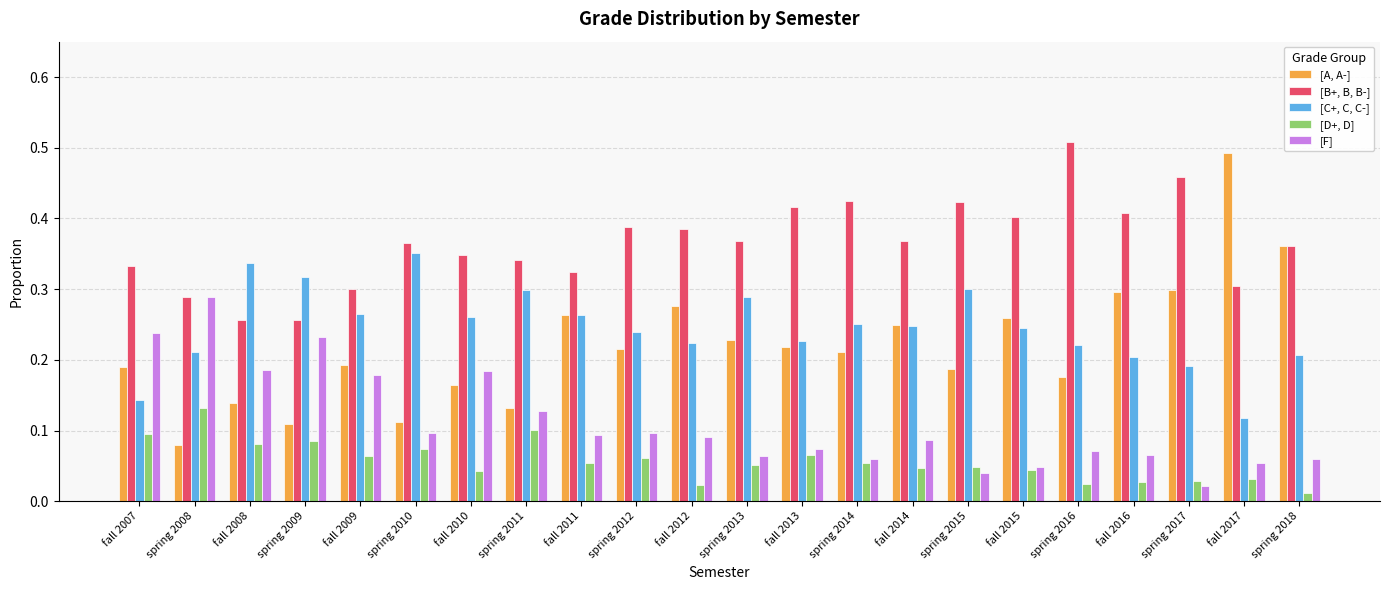

How many bars are there in each group?

5